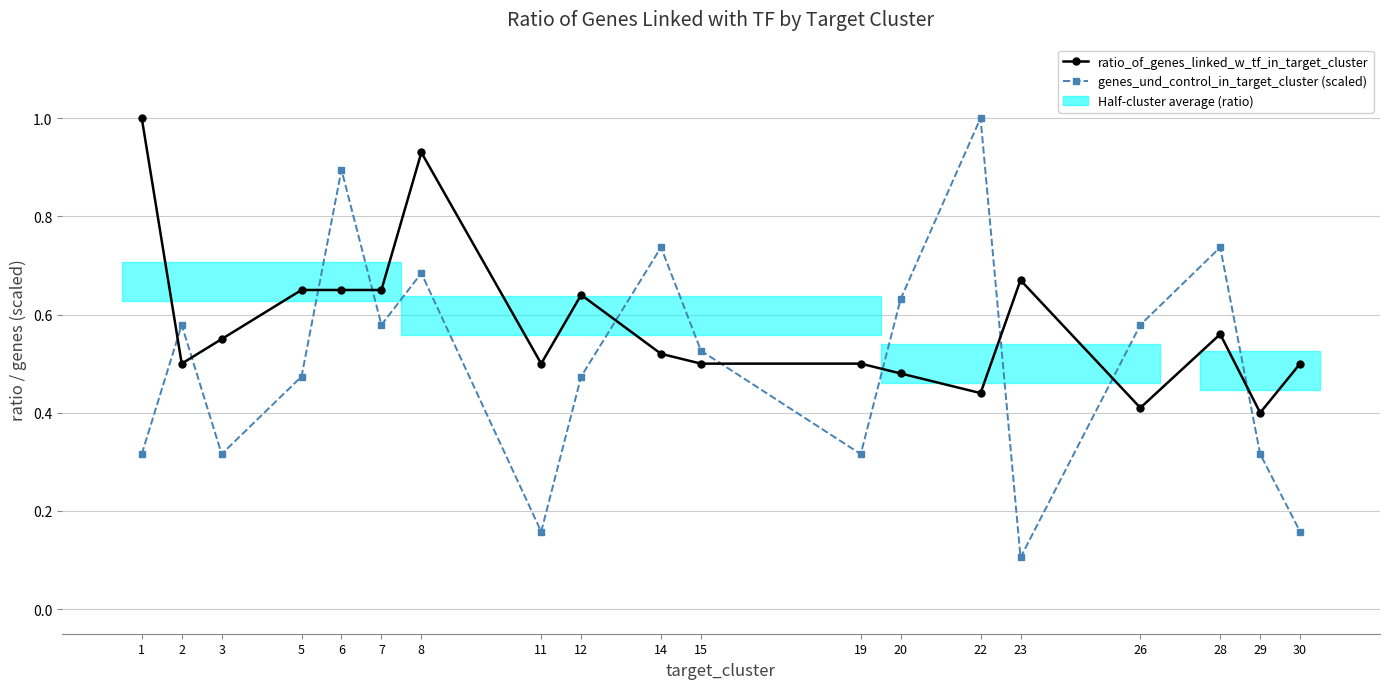

What is the minimum value for genes_und_control_in_target_cluster (scaled)?

0.1